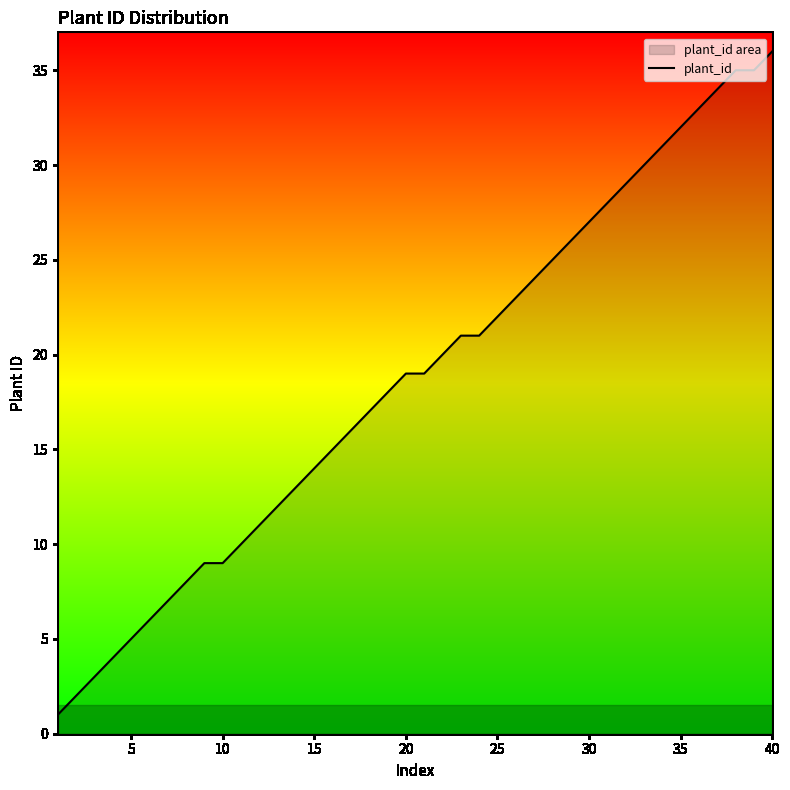

Which category has the highest value across all series?

40